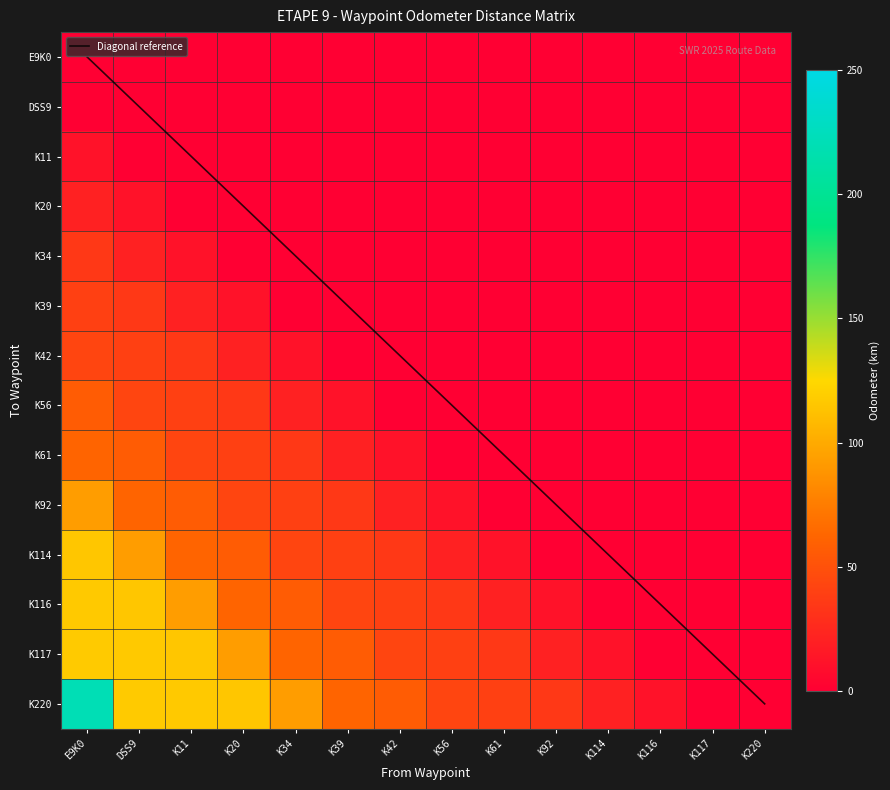

True or false: K116 has a value of 39.8 at K42.

True